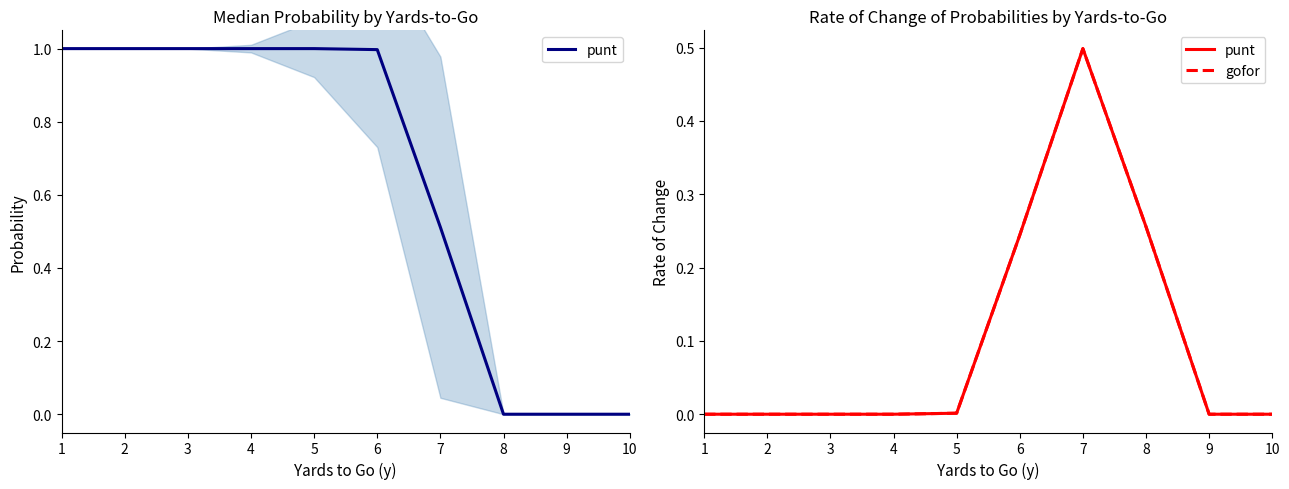

True or false: gofor has a value of 0.0 at 1.

True